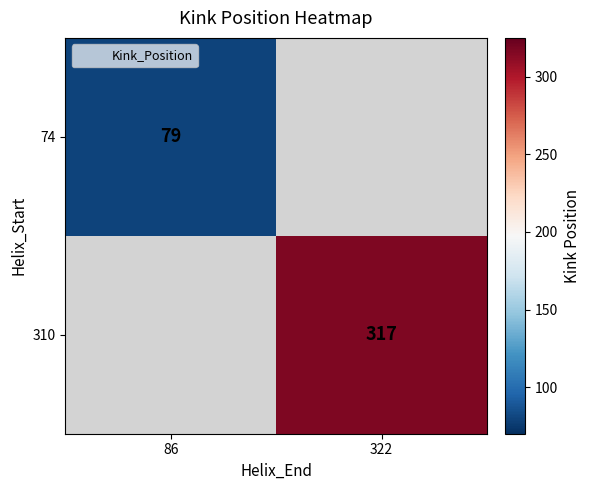

At which category does the chart reach its minimum across all series?

86